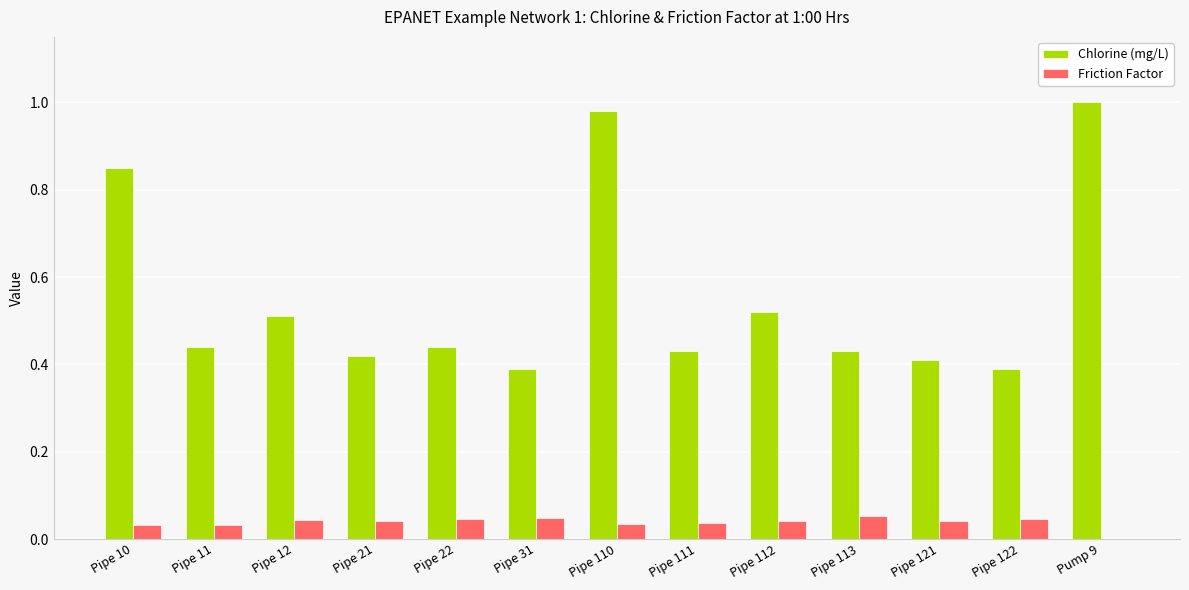

Are the bars grouped side by side (vs. stacked)?

Yes